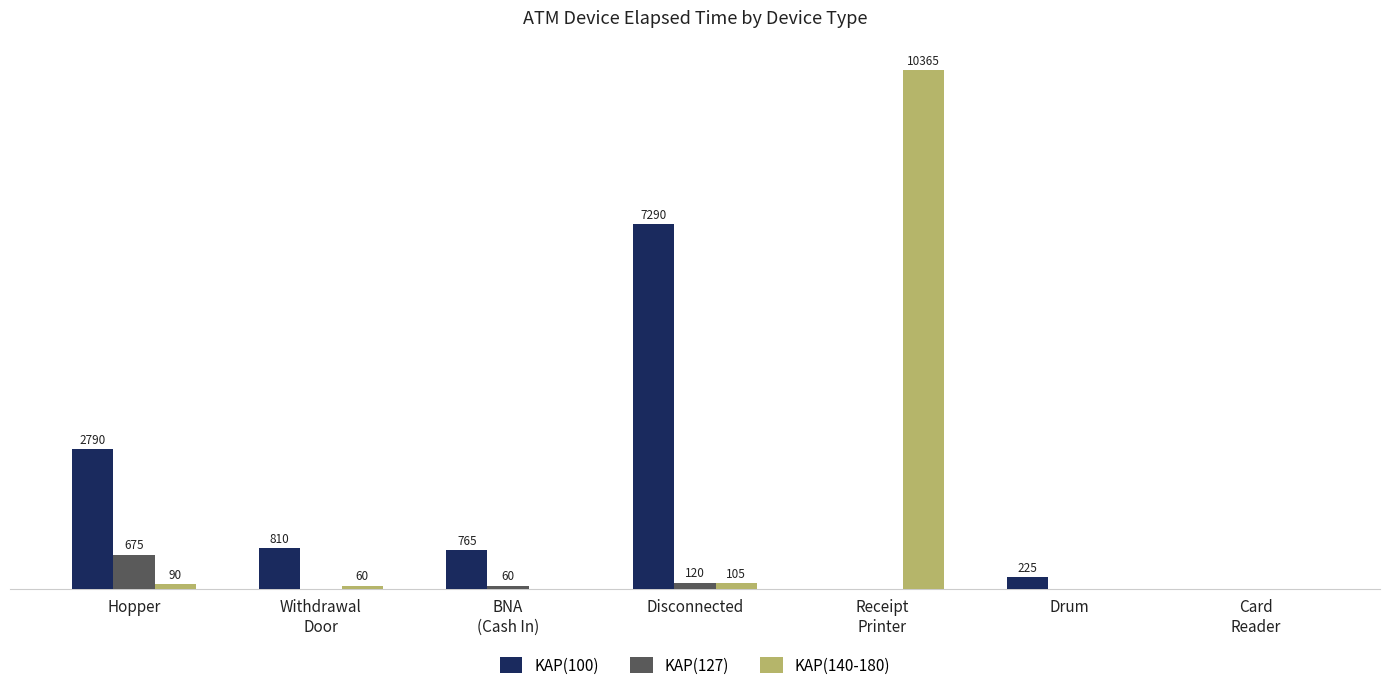

Where is KAP(140-180) nearest to the value 5182?

Disconnected